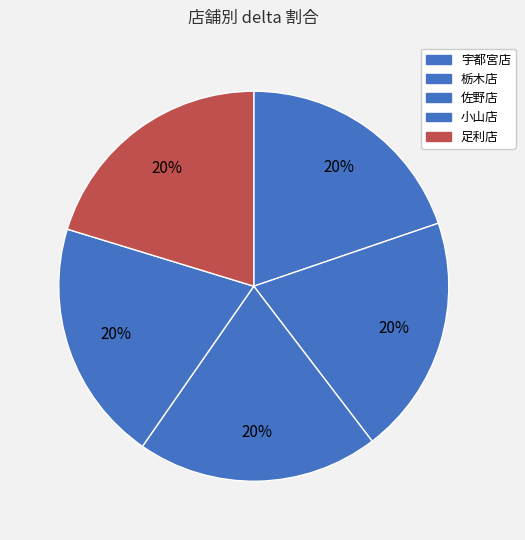

Which has a higher value, 佐野店 or 小山店?

小山店